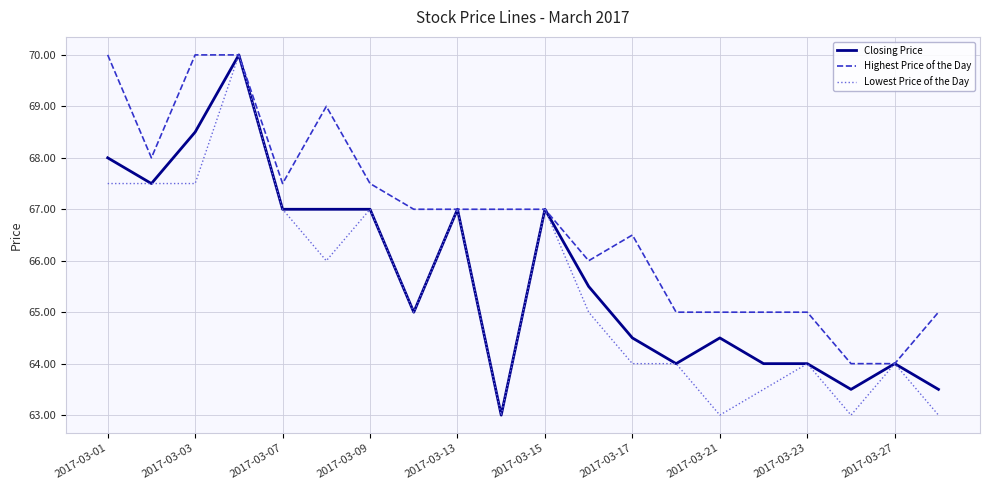

What is the minimum value for Highest Price of the Day?

64.0